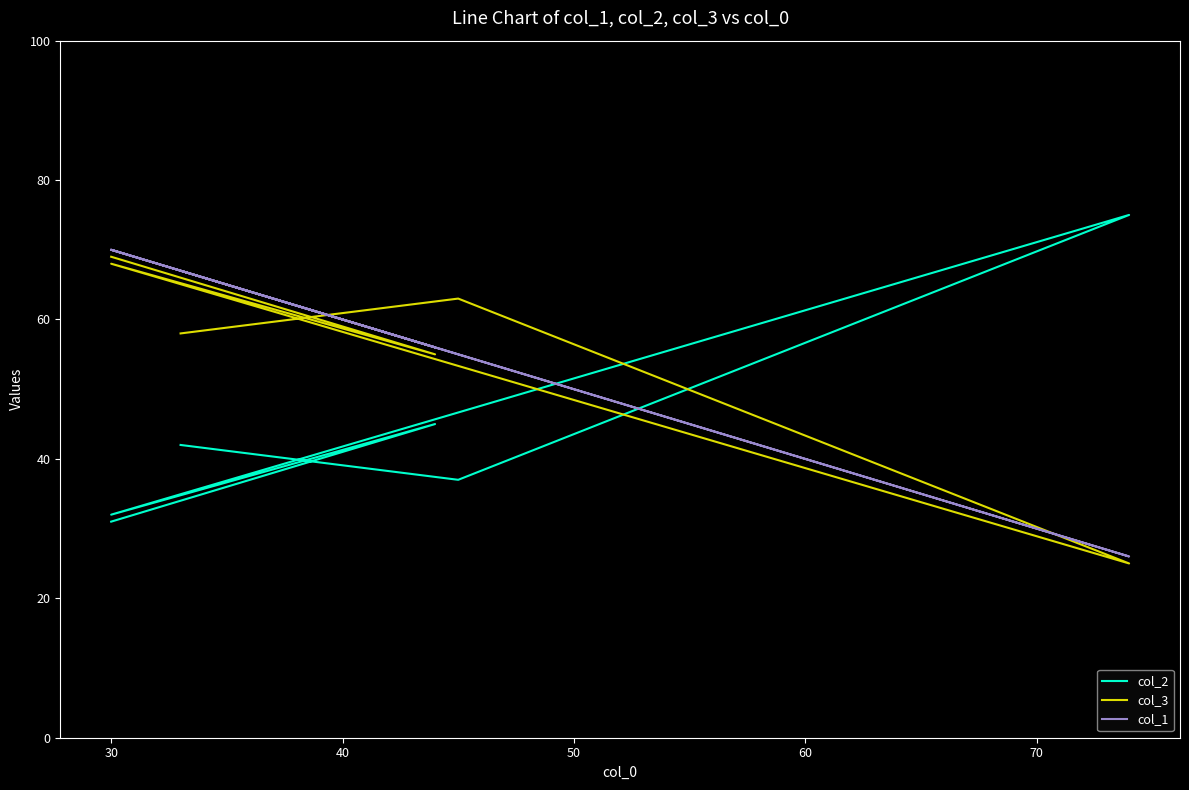

Does the chart have visible grid lines?

No